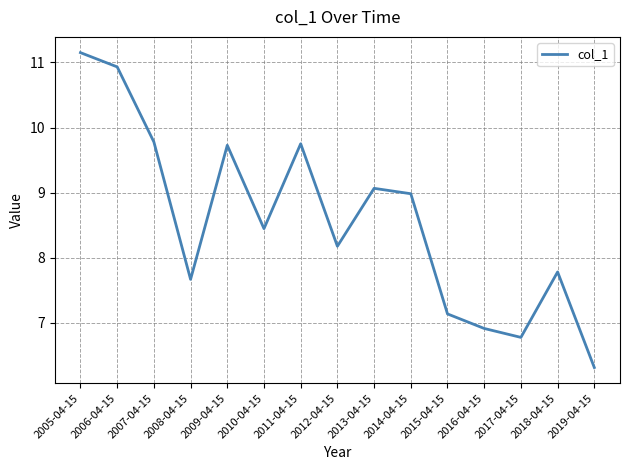

Where is the first local maximum?

2009-04-15